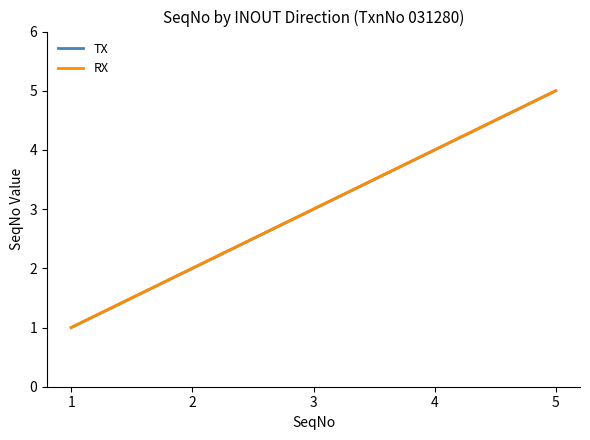

The value of TX at 4 is 4. True or false?

True